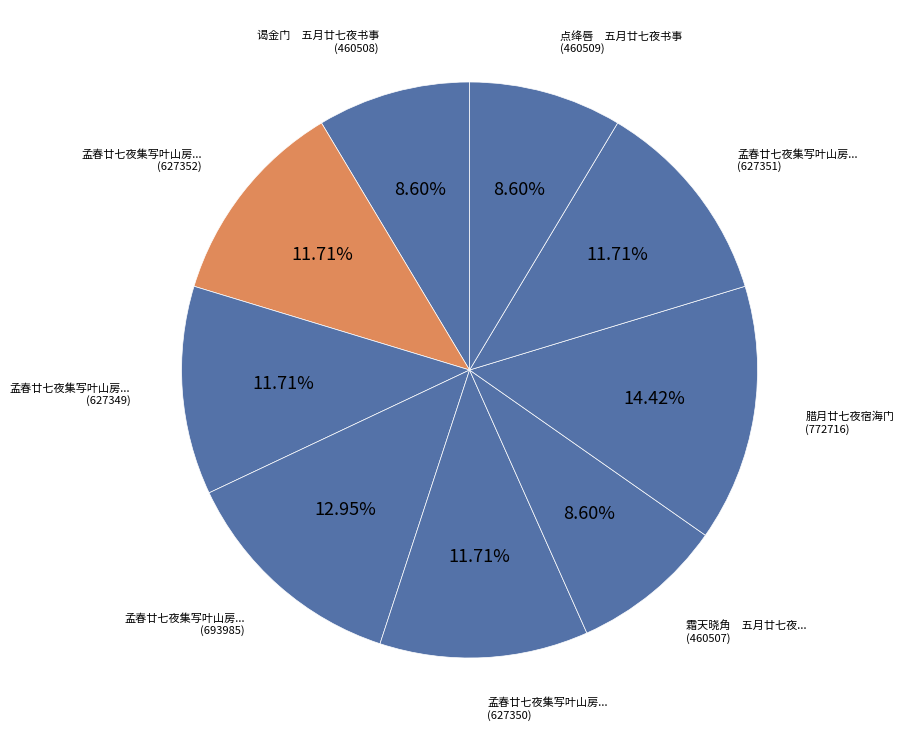

How many segments does this pie chart have?

9